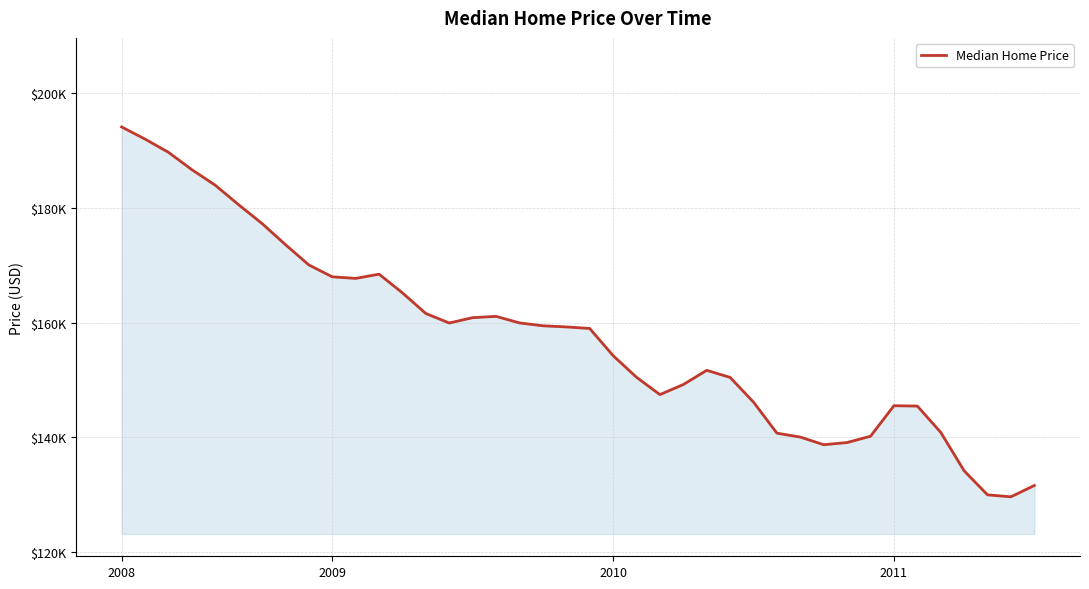

Does the chart have visible grid lines?

Yes